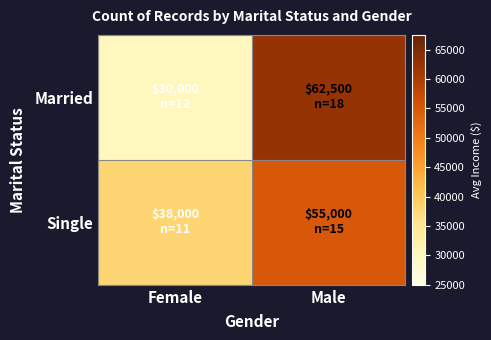

Reading left to right, what are all the values shown in this chart?

Married: Female=30000	Male=62500
Single: Female=38000	Male=55000